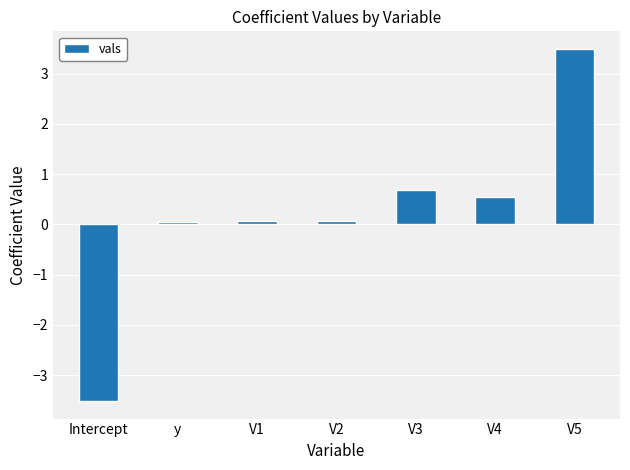

What is the label of the 2nd bar from the left?

y